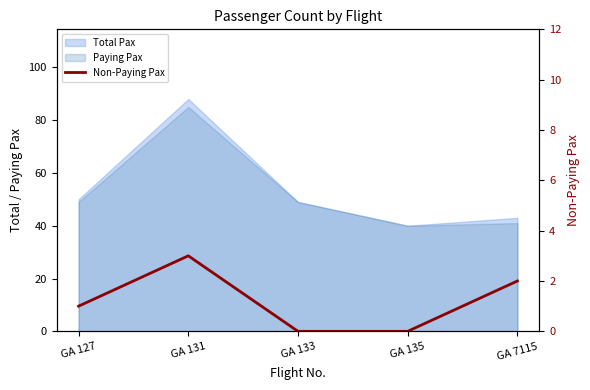

The chart shows a value of -1 at GA 135. True or false?

False